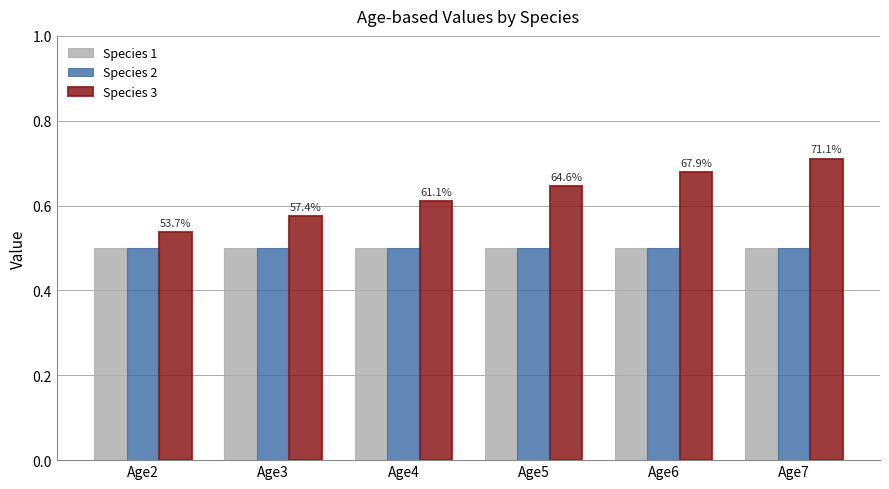

List the labels in order of Species 3 value, smallest first.

Age2, Age3, Age4, Age5, Age6, Age7